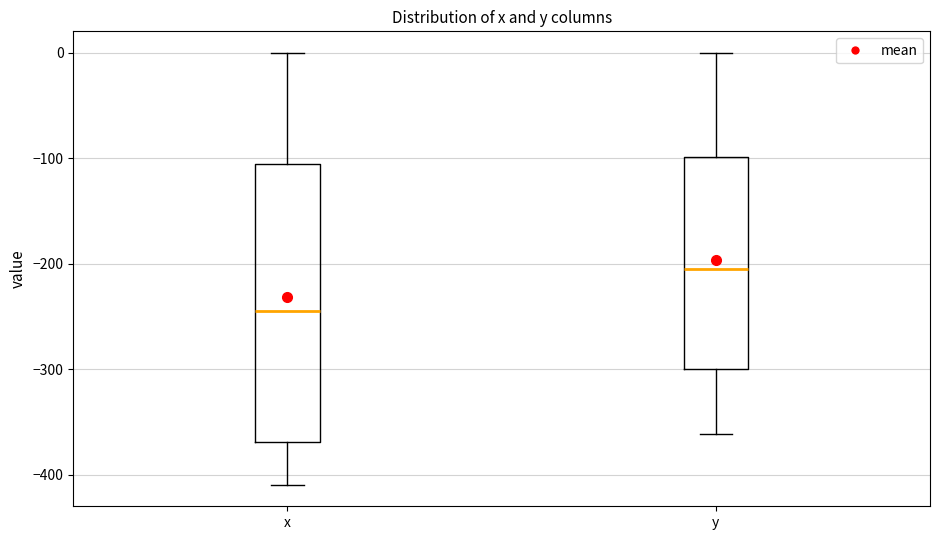

Comparing the boxes themselves (not the whiskers), which one is the tallest?

x